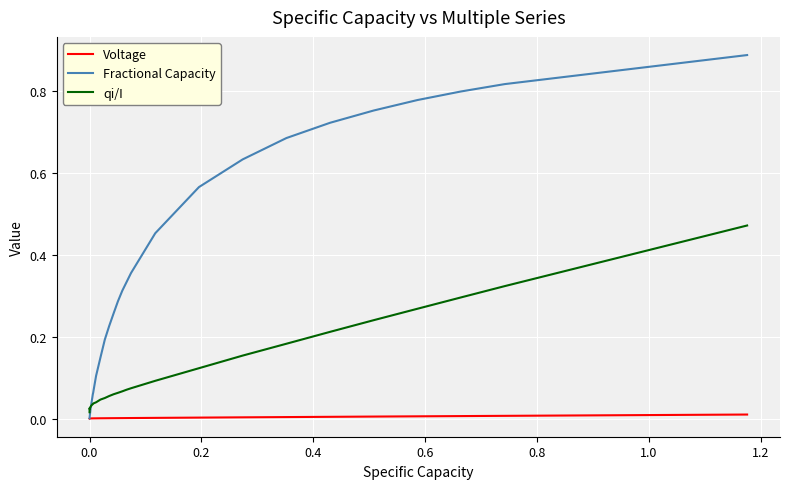

List the series in order of their peak value, highest first.

Fractional Capacity, qi/I, Voltage